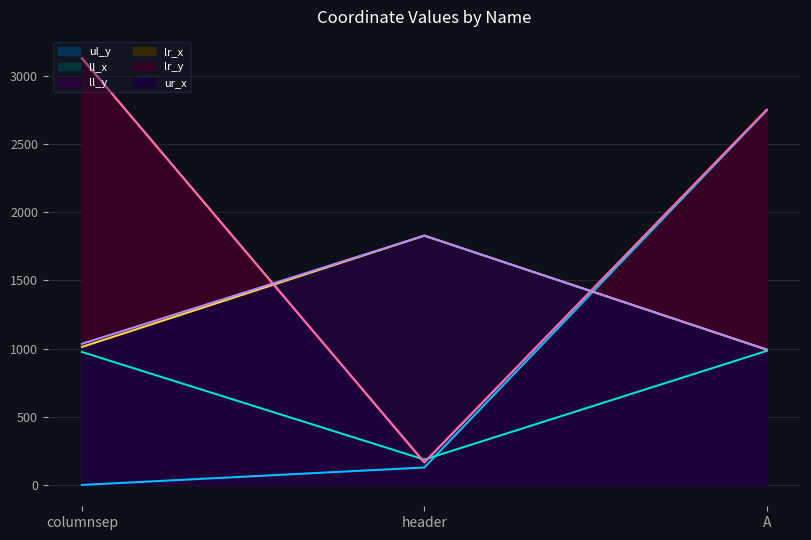

What are all the series names shown in the legend?

ul_y, ll_x, ll_y, lr_x, lr_y, ur_x